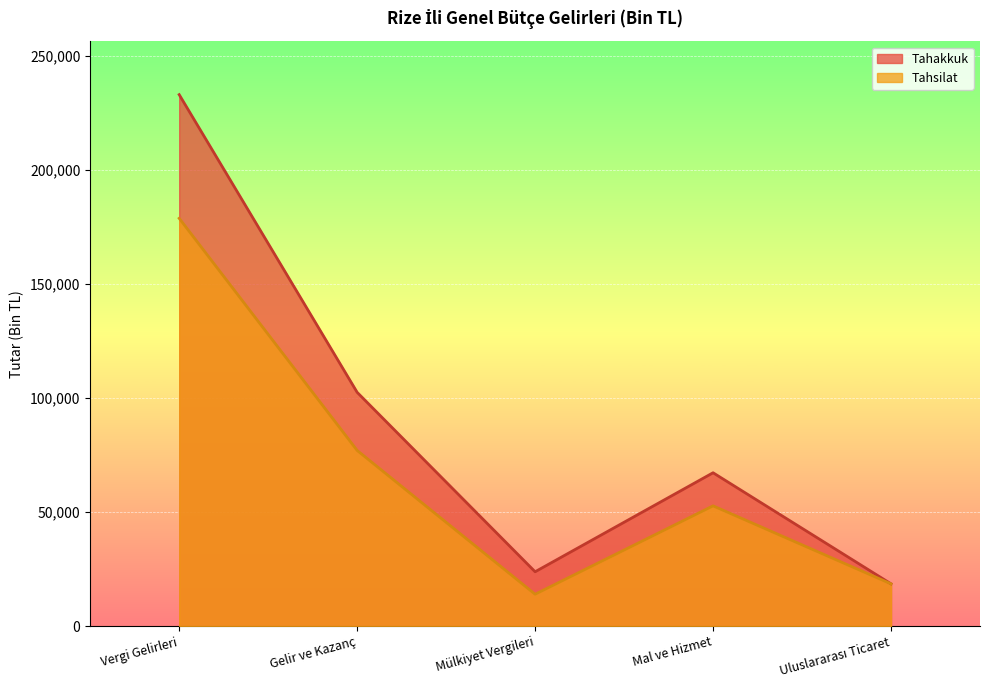

True or false: Tahakkuk and Tahsilat cross at least once.

False